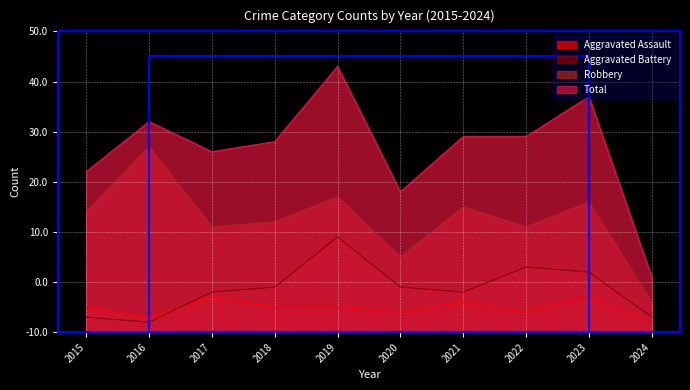

At which category does the chart reach its minimum across all series?

2024